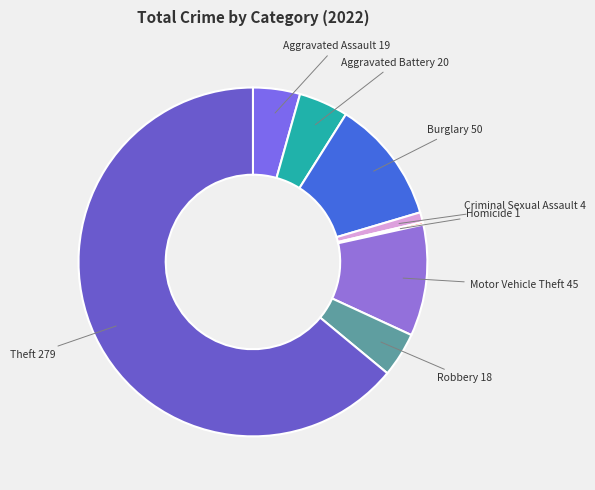

Is there a majority slice in this chart?

Yes